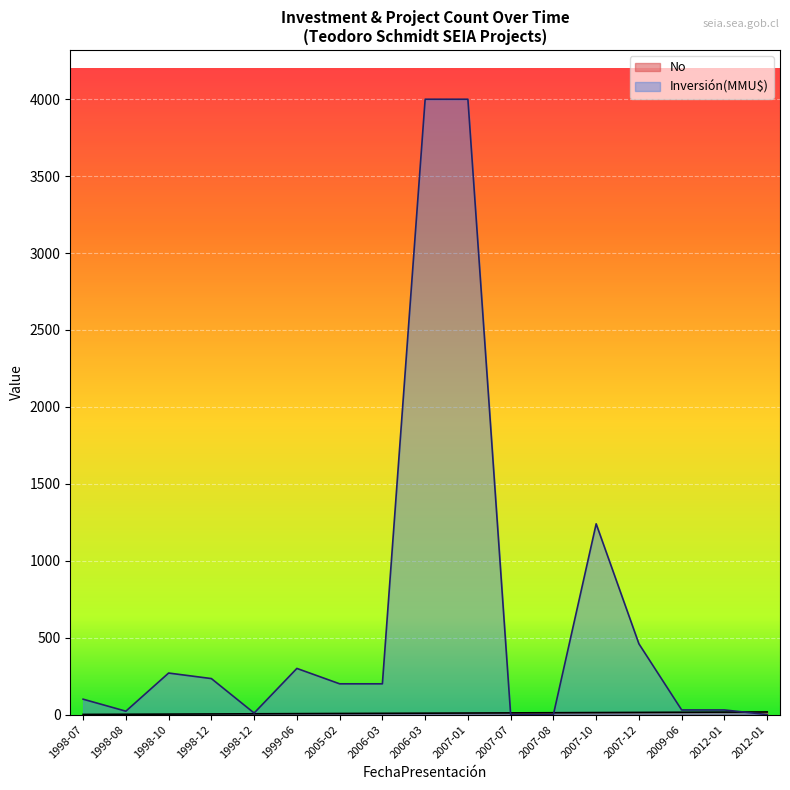

What is the spread (max minus min) of values at 2005-02?

193